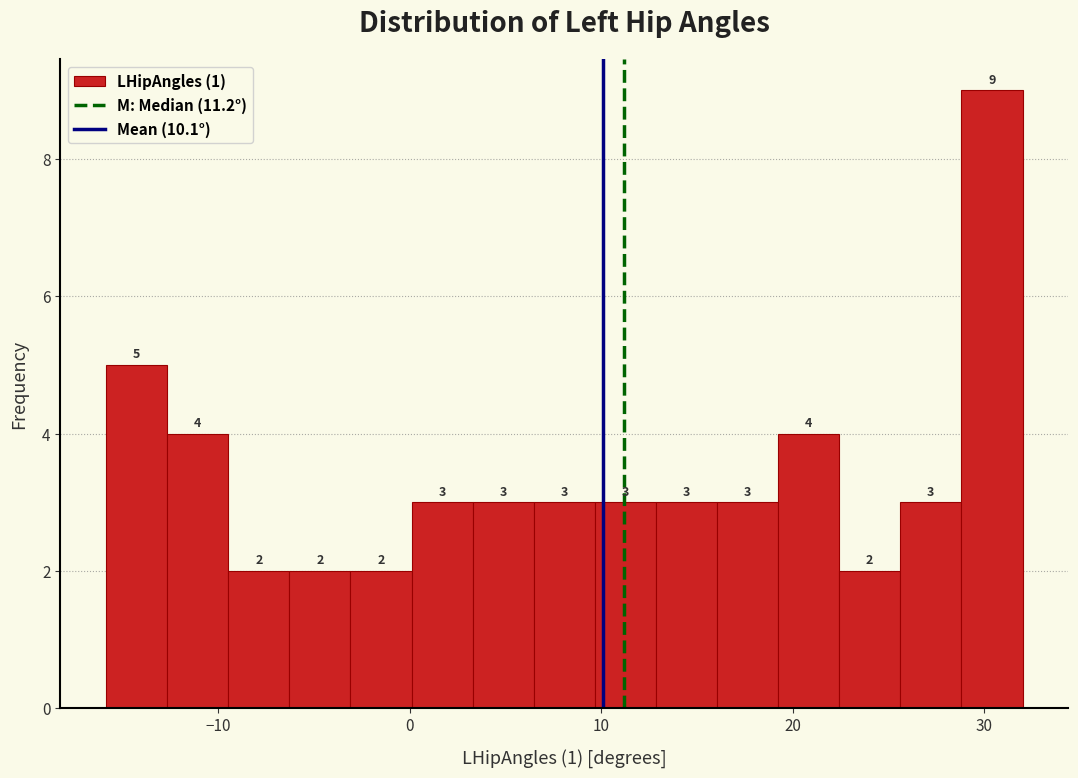

Around what value on the x-axis is the tallest bar? Give the approximate position of its centre, as read against the axis.

30